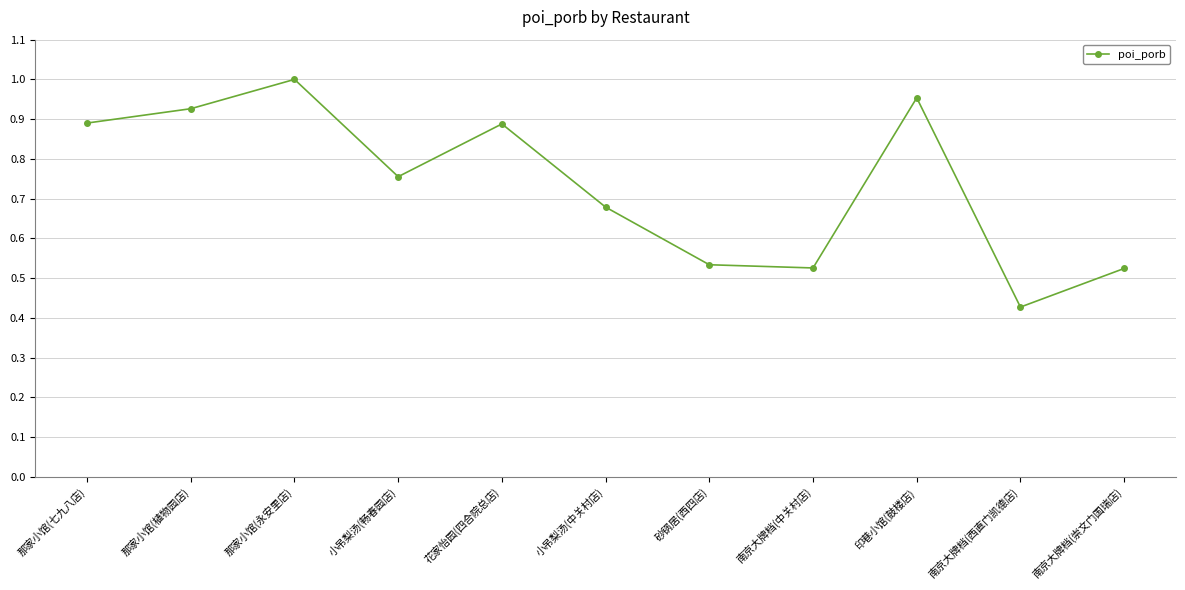

At which label is the value closest to 0?

南京大牌档(西直门凯德店)